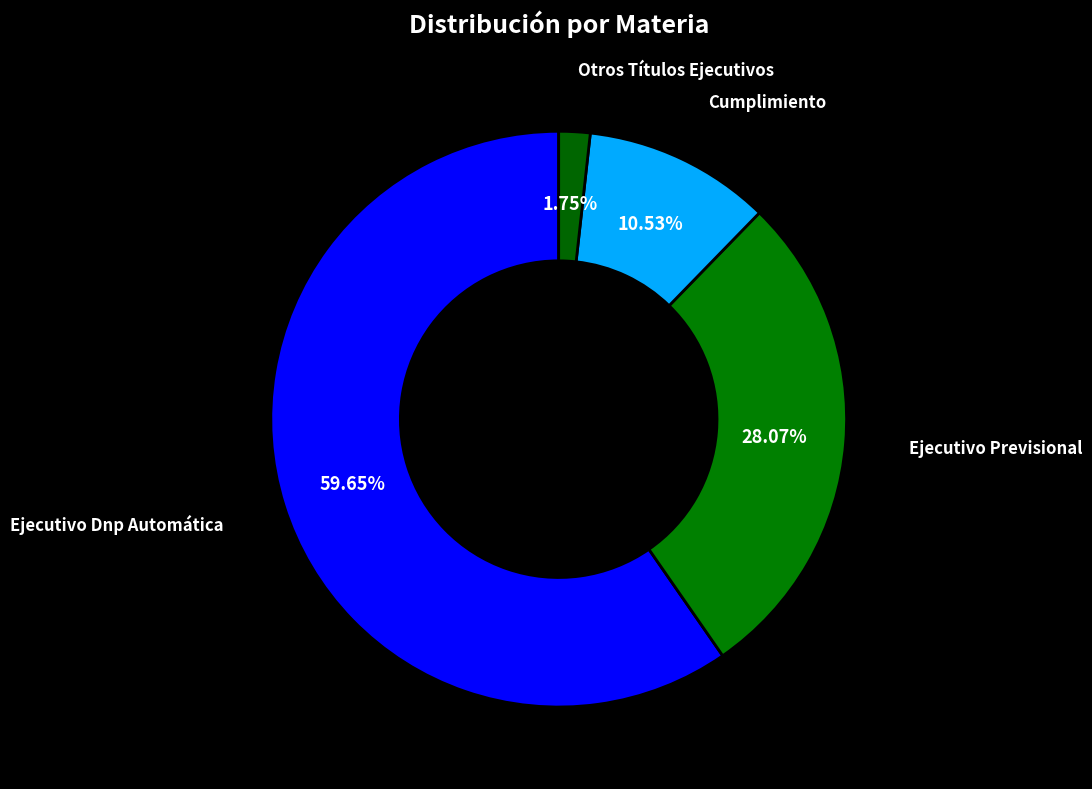

To the nearest percent, what is the difference between the Ejecutivo Previsional and Otros Títulos Ejecutivos slice percentages?

26%